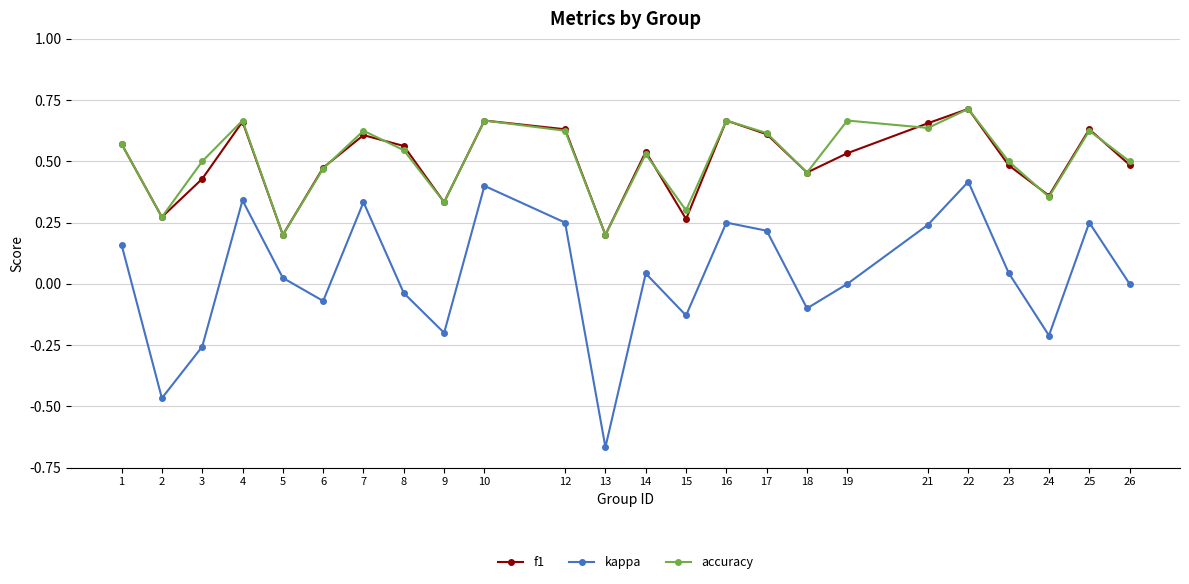

Count the number of categories in the chart.

24